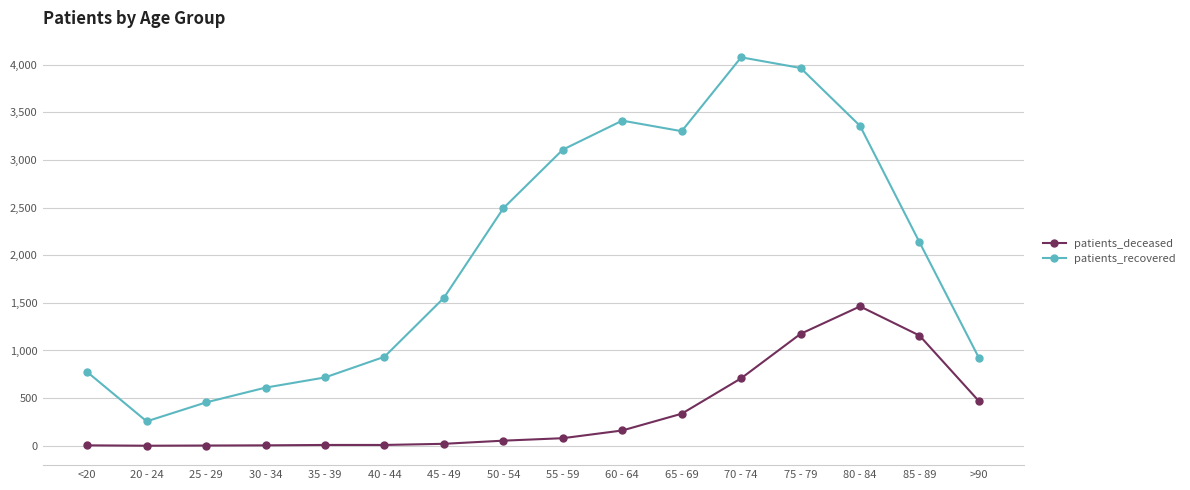

Does the chart have visible grid lines?

Yes